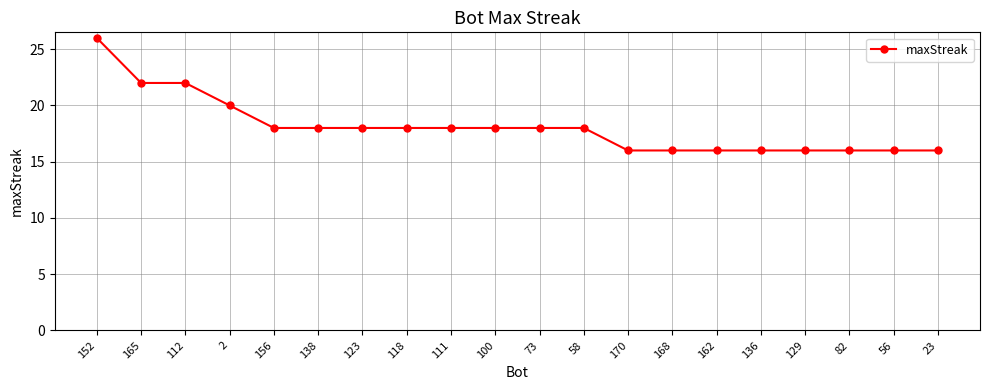

What is the change in value from 165 to 136?

-6